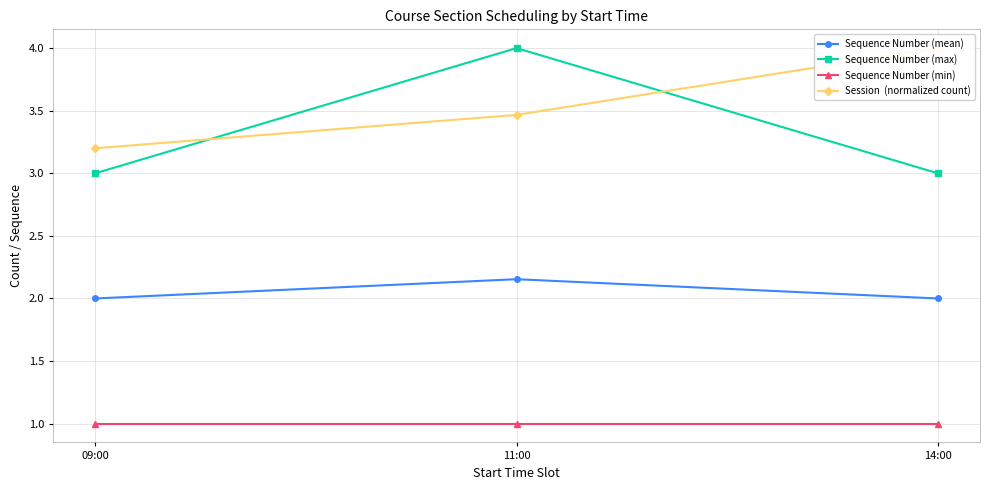

What is the difference between the maximum and minimum values in the Sequence Number (mean) series?

0.2